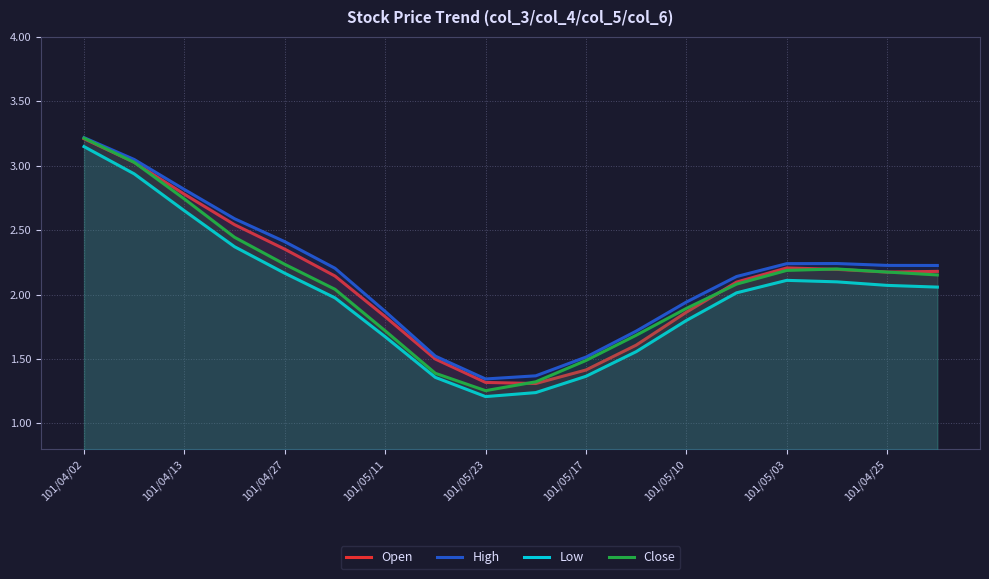

Where does the Low series first go above 2?

101/04/02